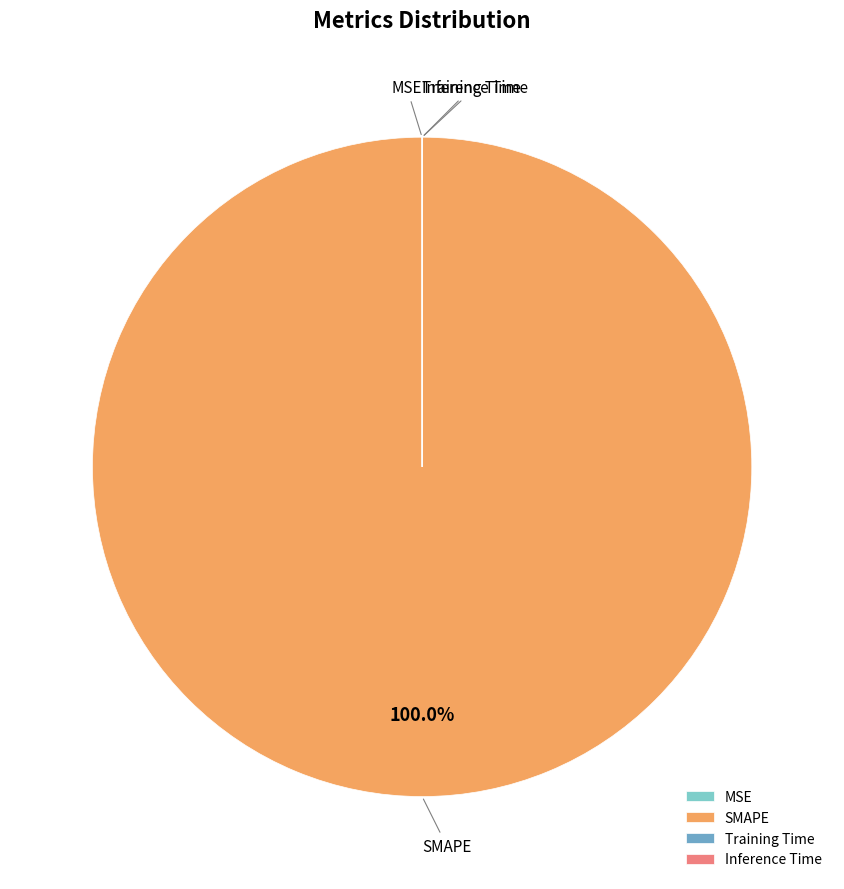

Is SMAPE the majority of the pie?

Yes